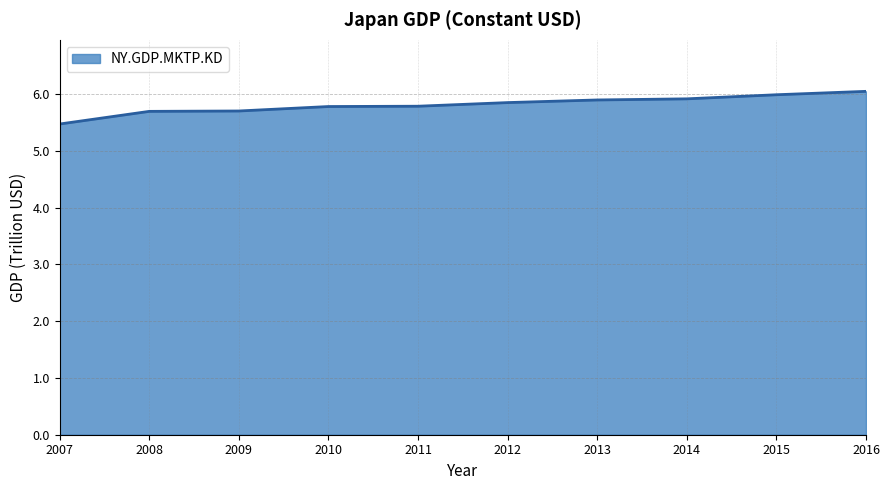

What is the change in value from 2008 to 2016?

+0.4